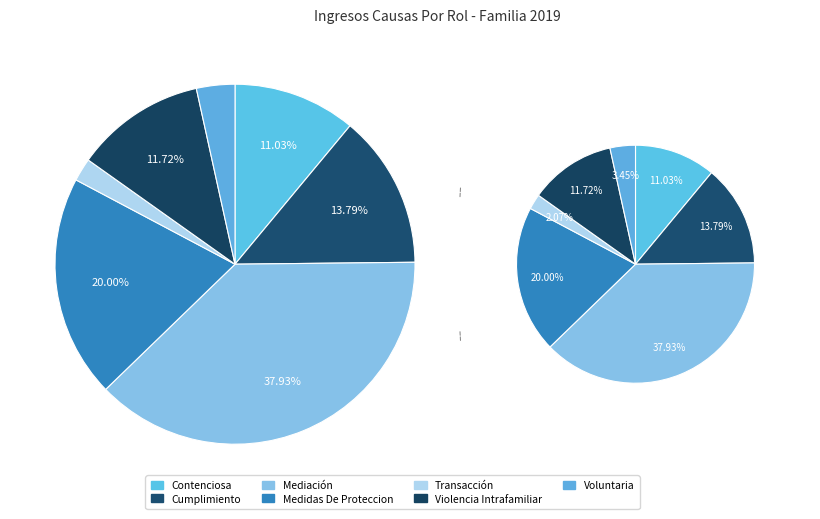

What is the ratio of the value at Voluntaria to the value at Medidas De Proteccion?

0.2